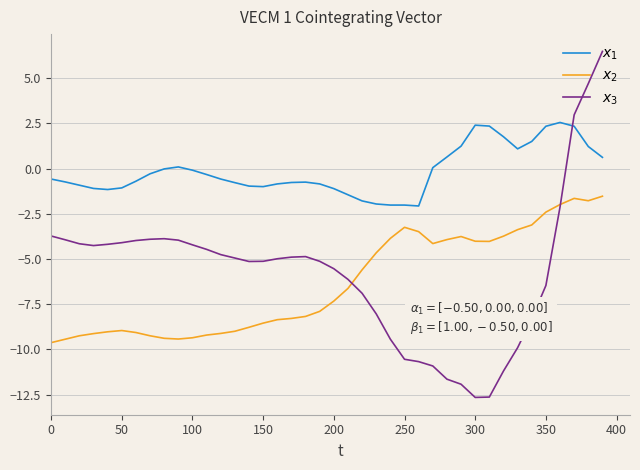

What is the minimum value shown in the chart?

-12.7